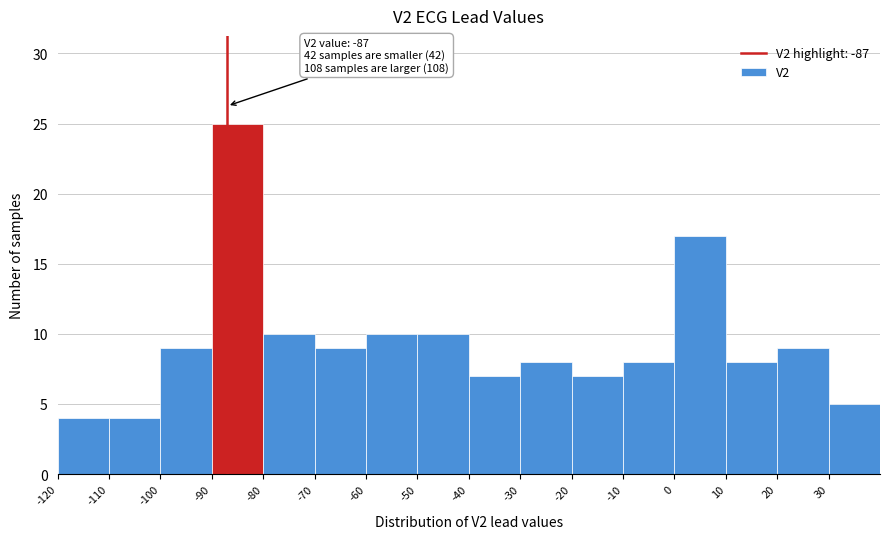

Which range on the x-axis has the tallest bar?

-90 to -80